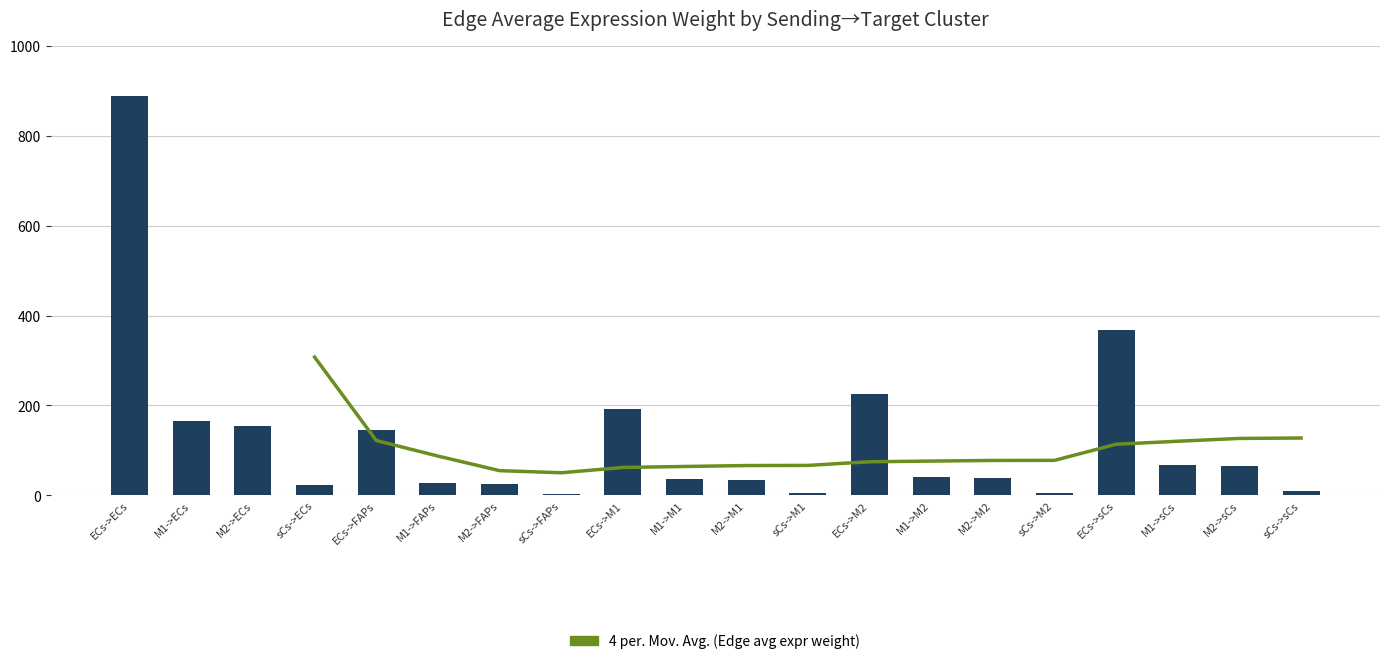

Which category has the highest value across all series?

ECs->ECs